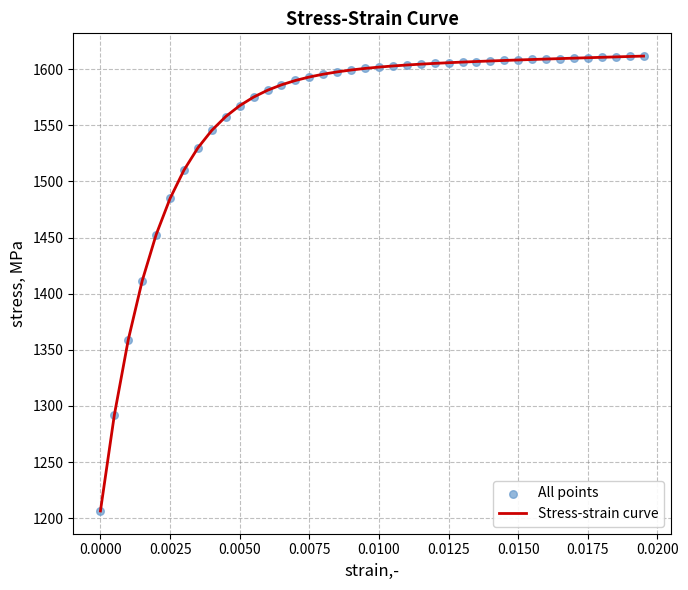

What is the maximum value shown in the chart?

1611.7